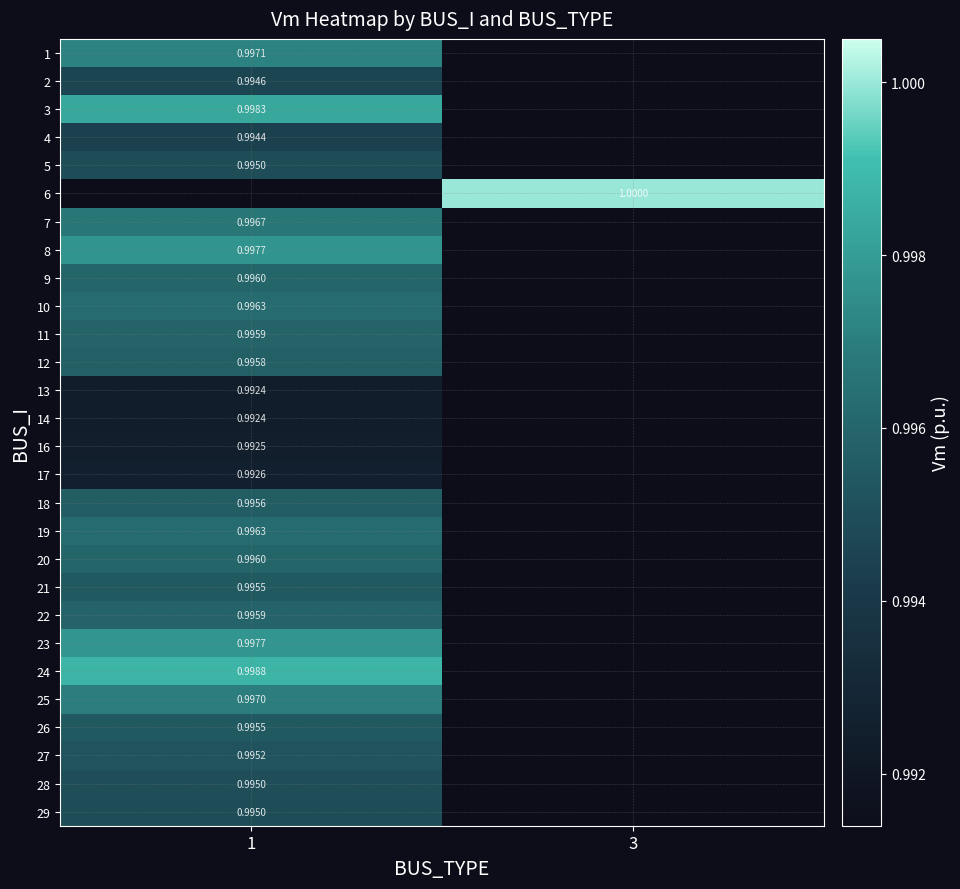

The value of 24 at 1 is 1.0. True or false?

True